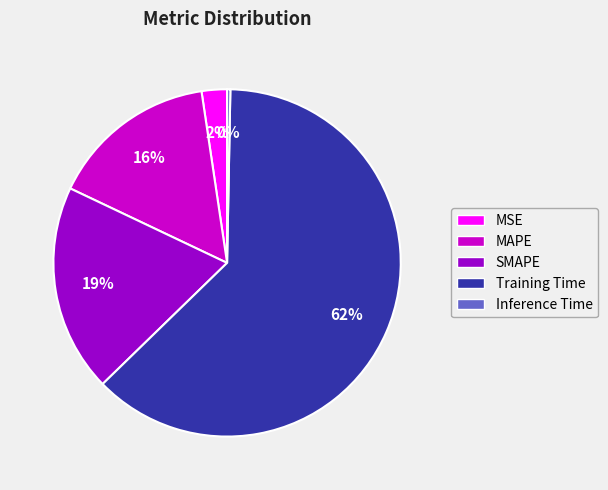

To the nearest percent, what portion does SMAPE represent?

19%